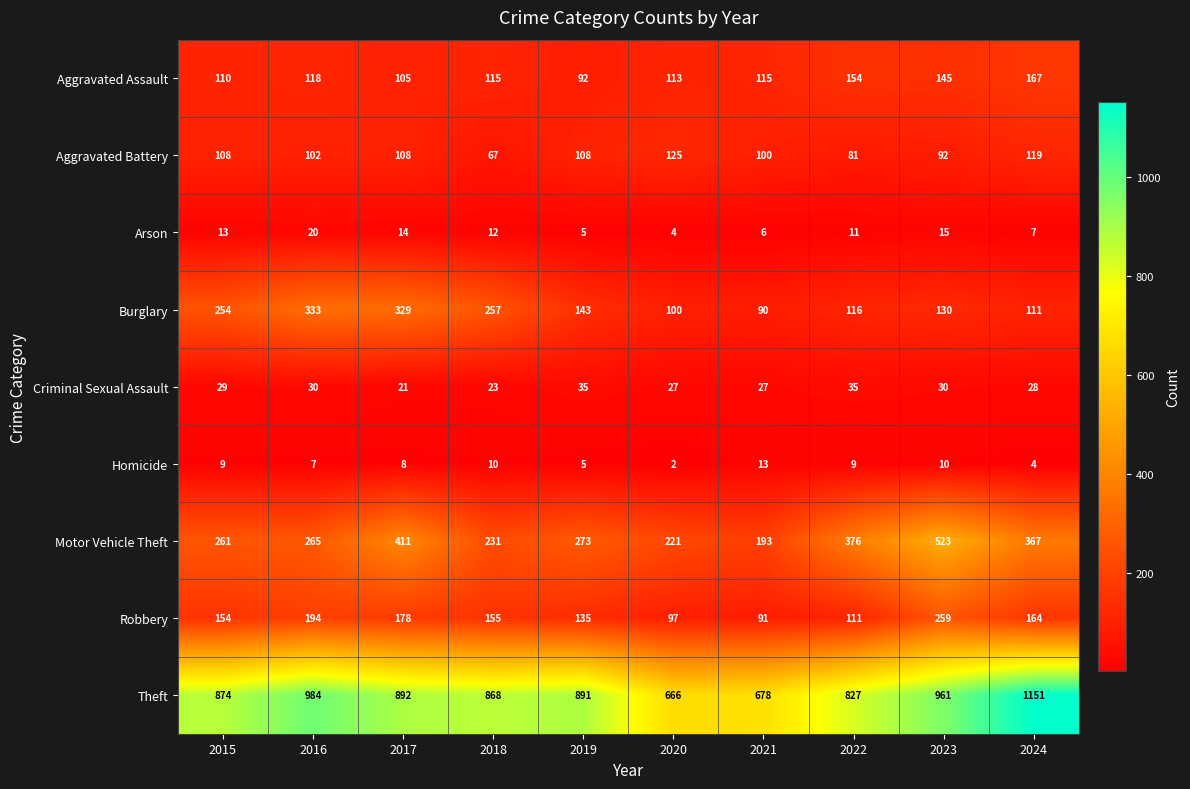

Which label corresponds to the largest value in the chart?

2024